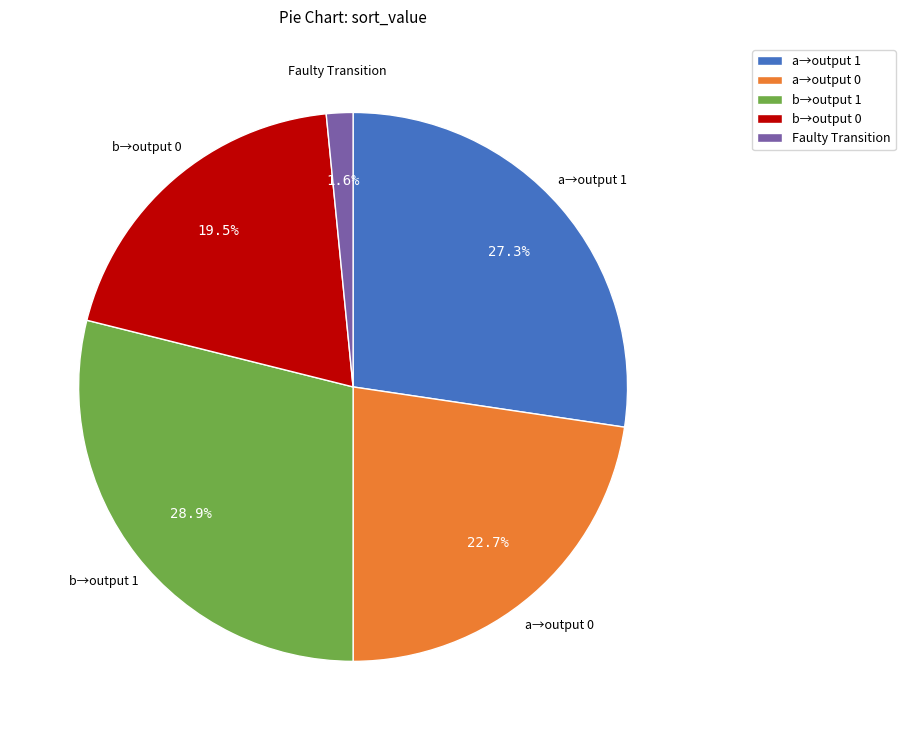

Rank the categories by value from lowest to highest.

Faulty Transition, b→output 0, a→output 0, a→output 1, b→output 1